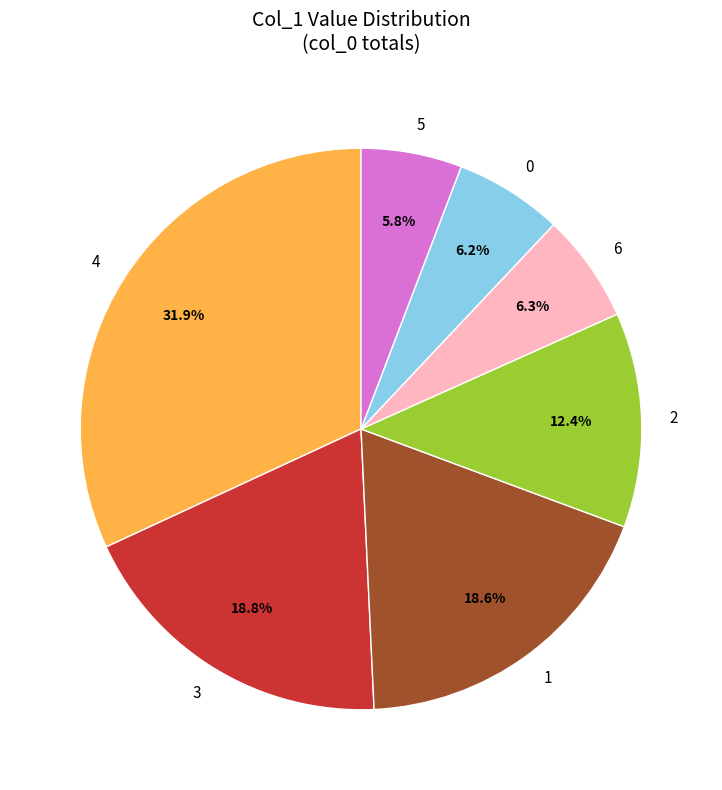

Does any single category account for the majority?

No